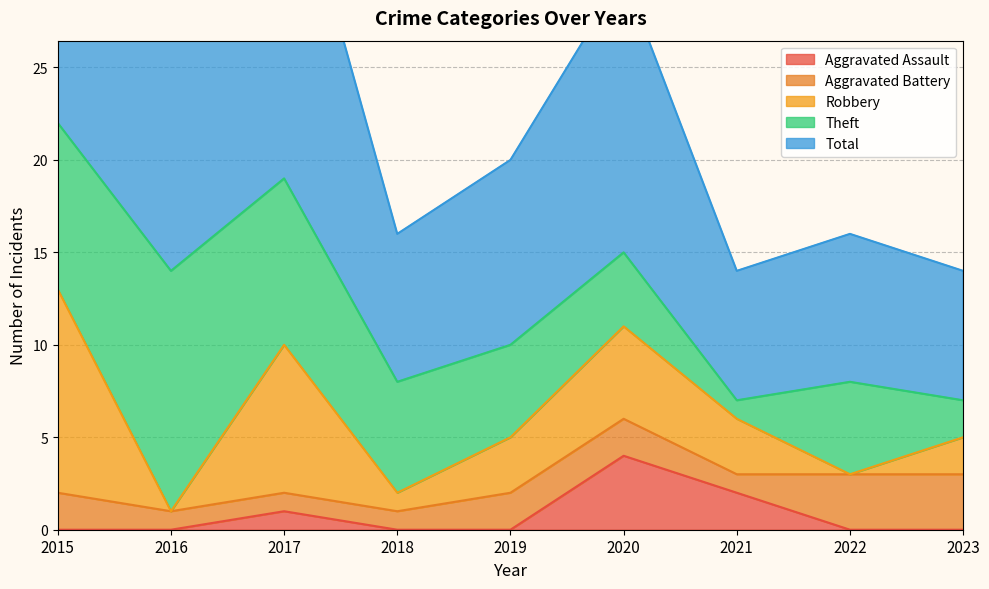

Reading left to right, list all the values displayed in this chart.

Aggravated Assault: 0	0	1	0	0	4	2	0	0
Aggravated Battery: 2	1	1	1	2	2	1	3	3
Robbery: 11	0	8	1	3	5	3	0	2
Theft: 9	13	9	6	5	4	1	5	2
Total: 23	14	19	8	10	15	7	8	7